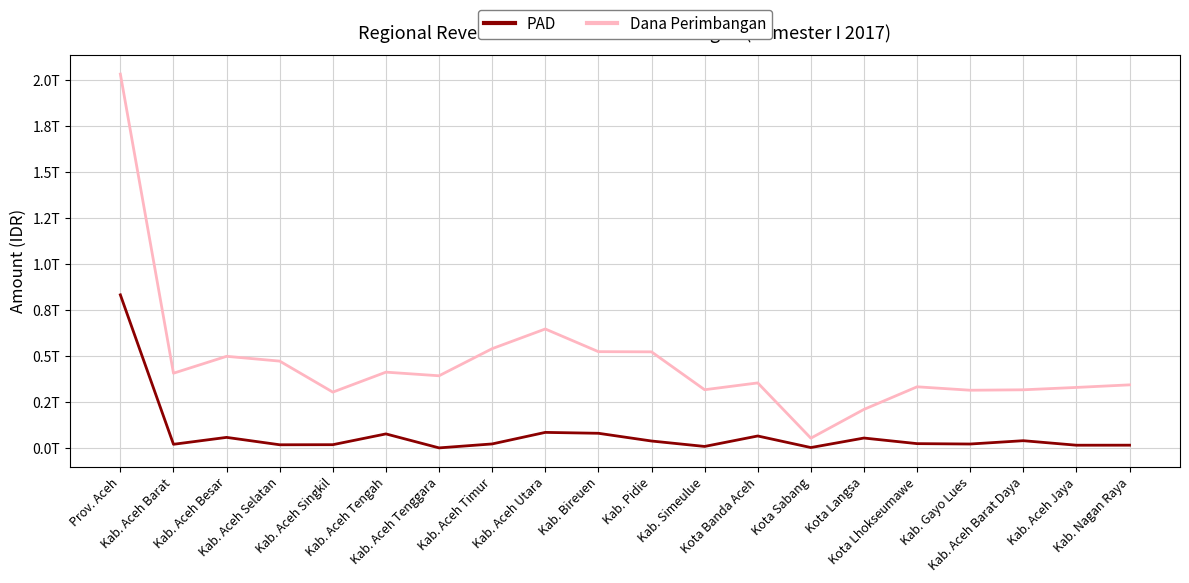

Reading left to right, list all the values displayed in this chart.

PAD: 832578281904.0	20174480571.6	57733819892.2	17534320025.4	18008718882.4	76614552078.6	603886170.0	22094504475.9	84881530921.8	80020200054.5	37978614021.7	8477821477.3	65344945967.0	2438526974.3	54165502885.2	23722070956.7	21653823838.5	39705907755.1	15172043661.5	15332052369.0
Dana Perimbangan: 2032470606646.0	406534230926.0	498377809781.0	472324312726.0	303817042625.0	412365647269.0	392628013541.0	539988880842.0	646974443958.0	523733440342.0	522709838473.0	316807152046.0	353825480181.0	53466731273.0	209917158708.0	332695368301.0	314051979403.0	316412342486.0	329253760413.0	343266108439.0